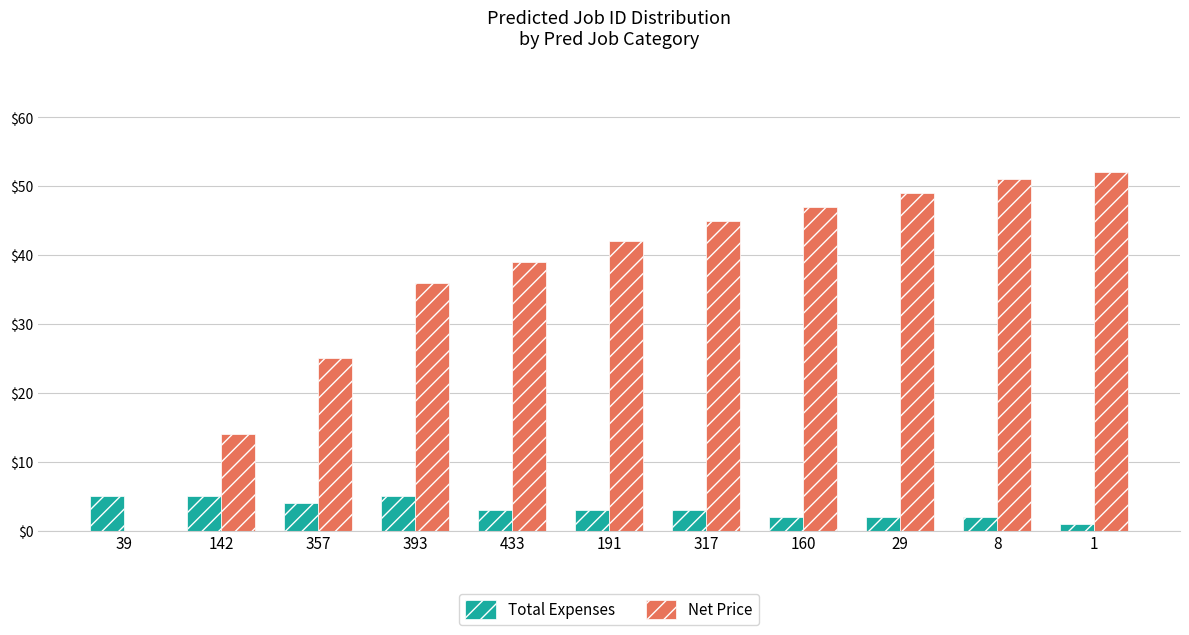

How many groups of bars are there?

11